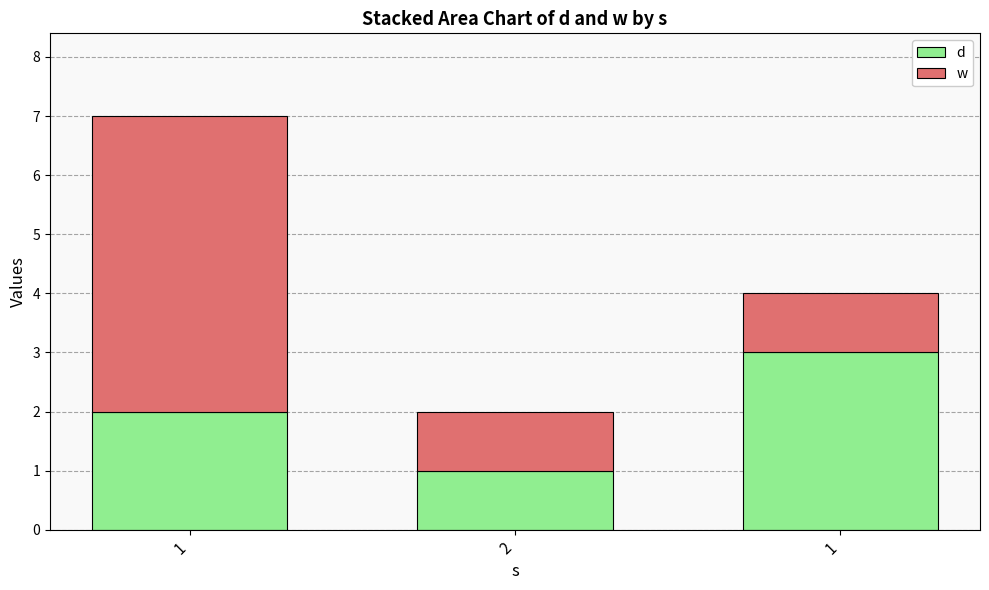

What is the sum of all w values?

7